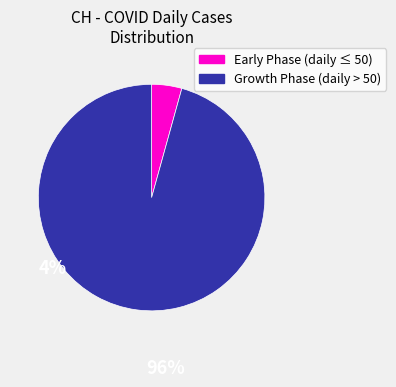

Is there any slice that represents more than half of the pie?

Yes